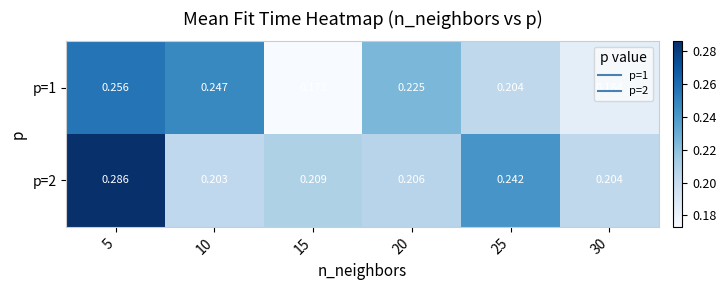

List the series in order of their overall mean, lowest first.

p=1, p=2